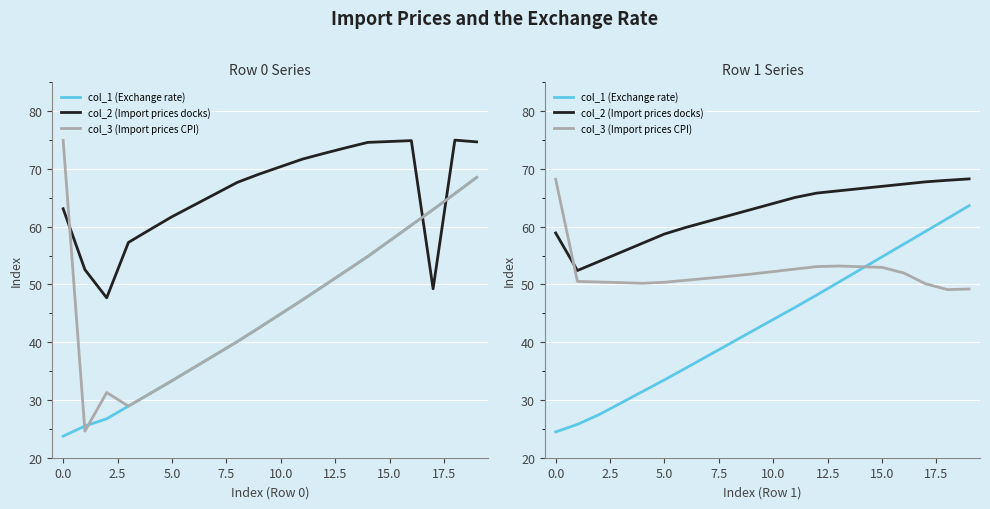

How many data points in col_2 (Import prices docks) are less than 64?

10